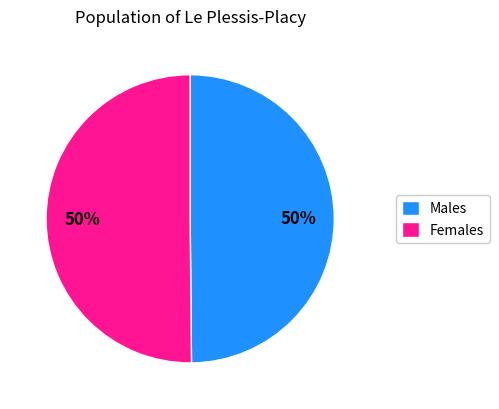

To the nearest percent, what is the combined percentage of Females and Males?

100%